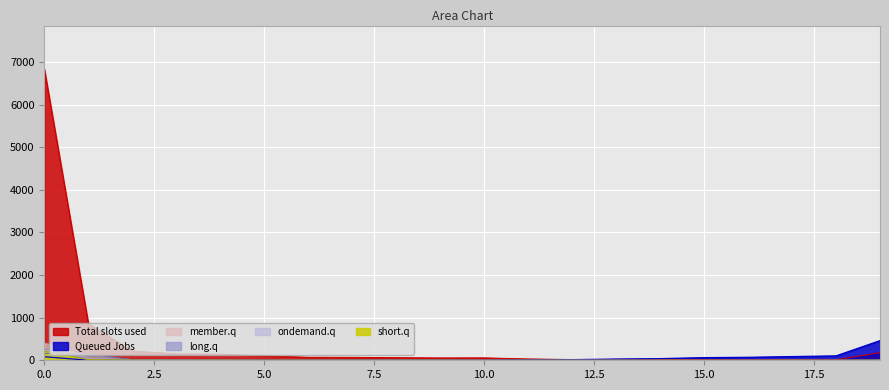

What is the maximum value for long.q?

161